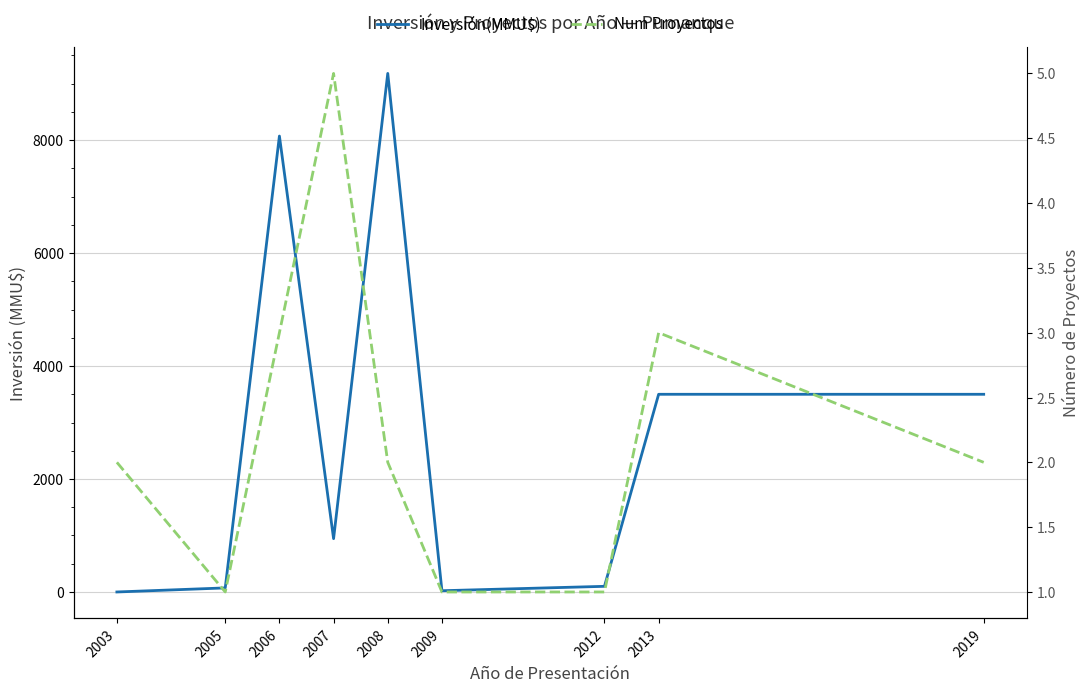

What is the total value across all series at 2006?

8075